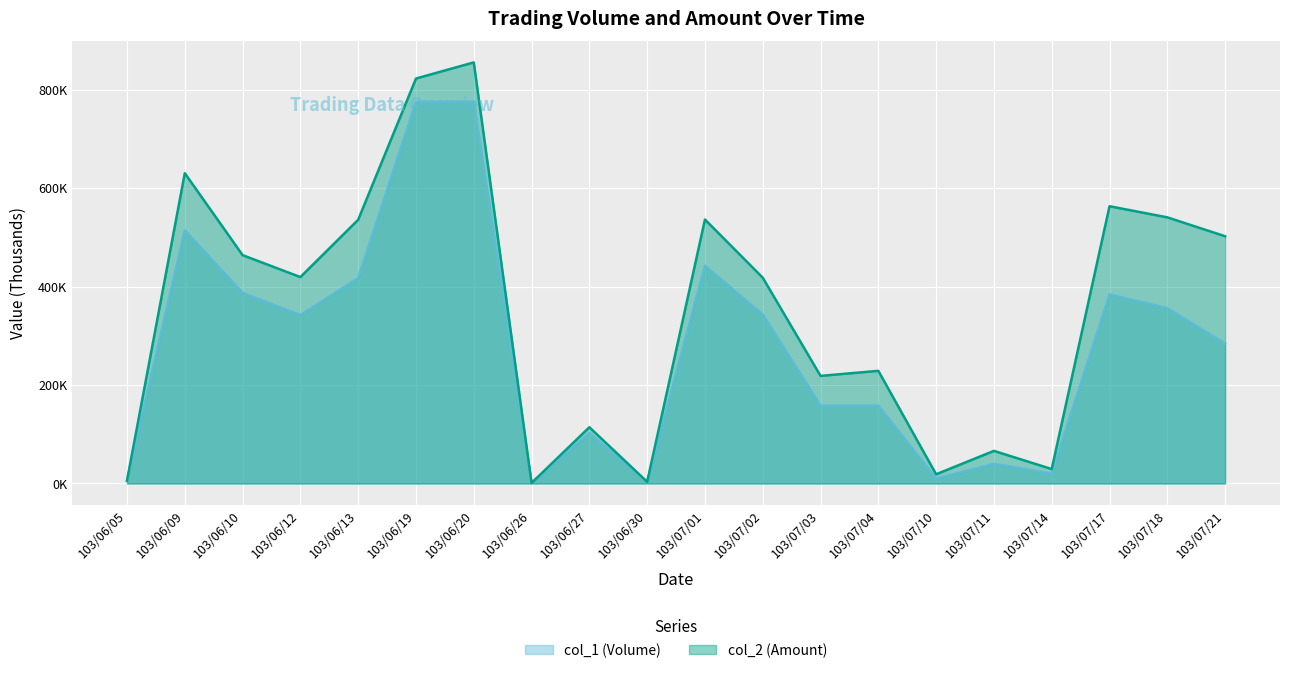

Which has a higher value, 103/07/02 or 103/06/20?

103/06/20